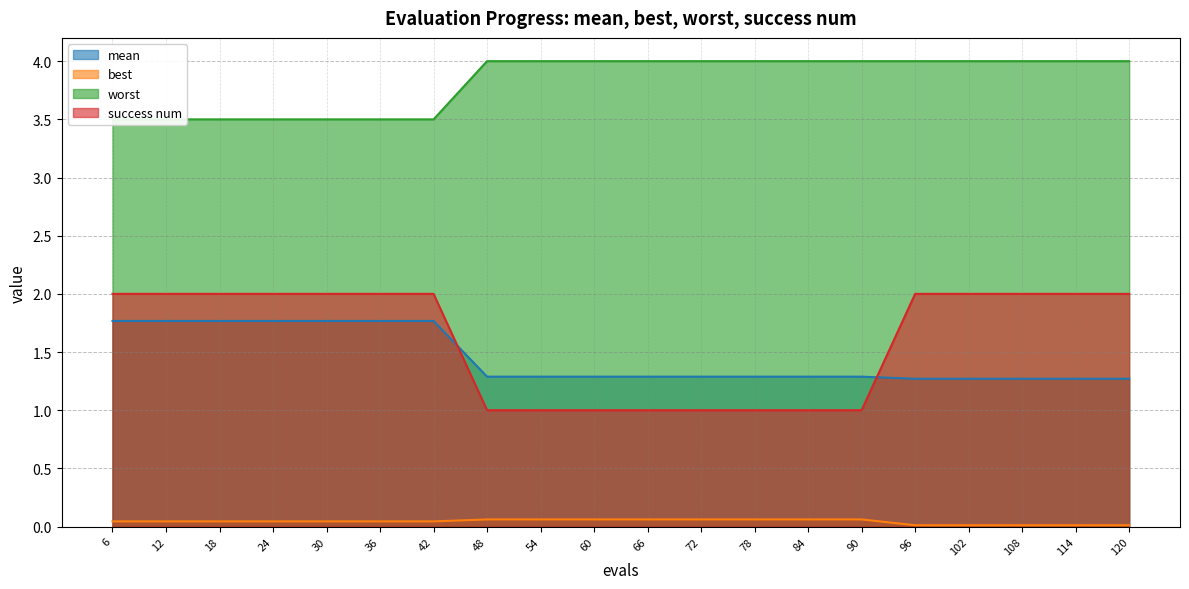

What is the average value of the success num series?

1.6